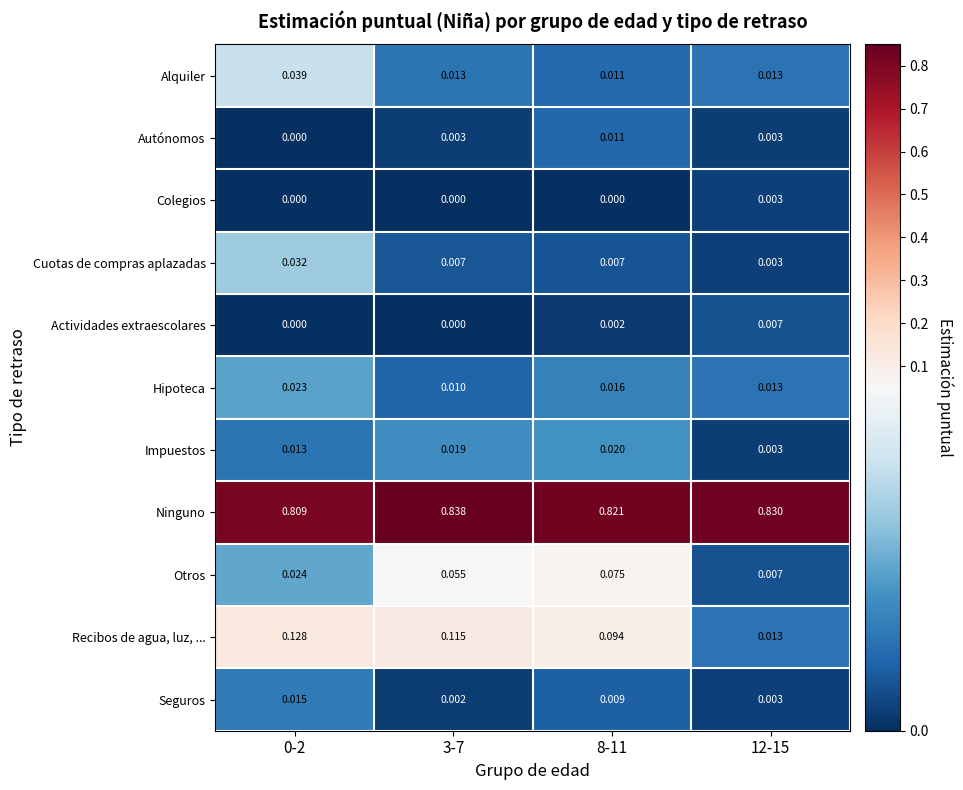

Between 0-2 and 12-15, which series saw the biggest shift?

Recibos de agua, luz, ...